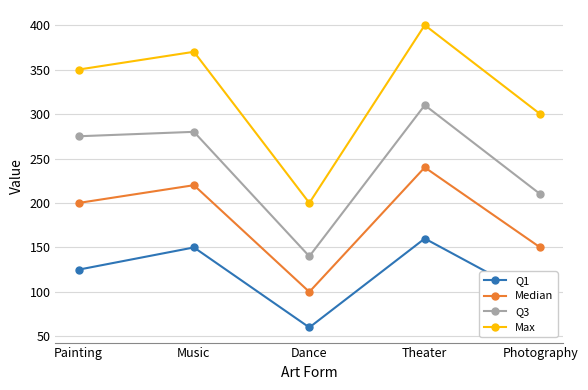

At which label does Q3 reach its minimum?

Dance